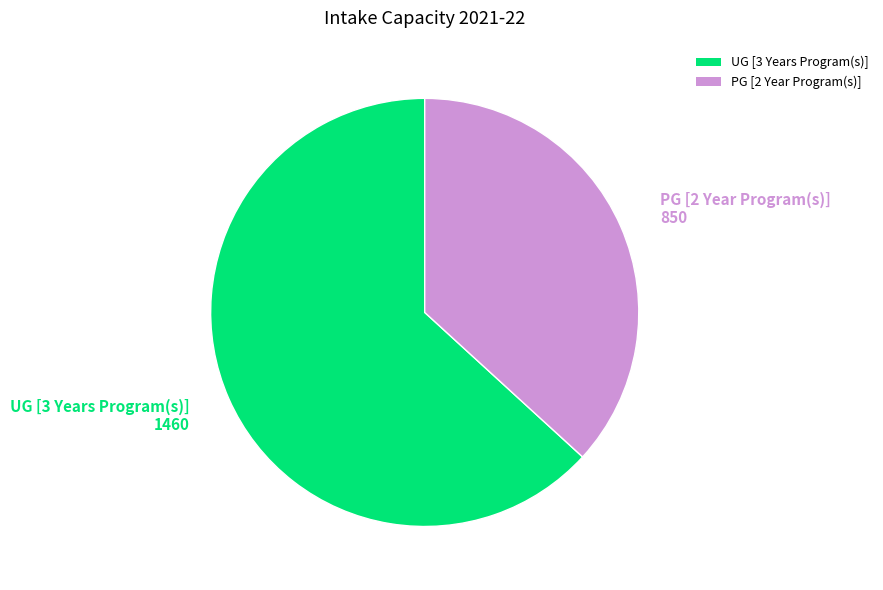

The PG [2 Year Program(s)] slice represents 37% of the pie. True or false?

True